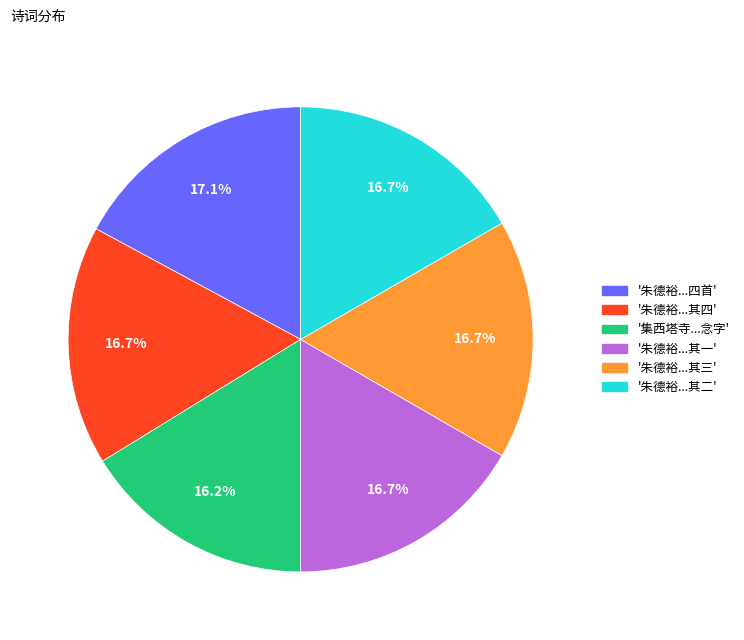

To the nearest percent, what is the average slice percentage?

17%